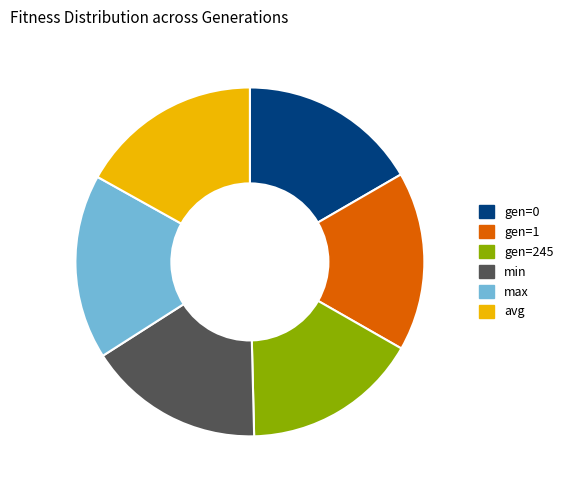

Between gen=245 and avg, which is larger?

avg